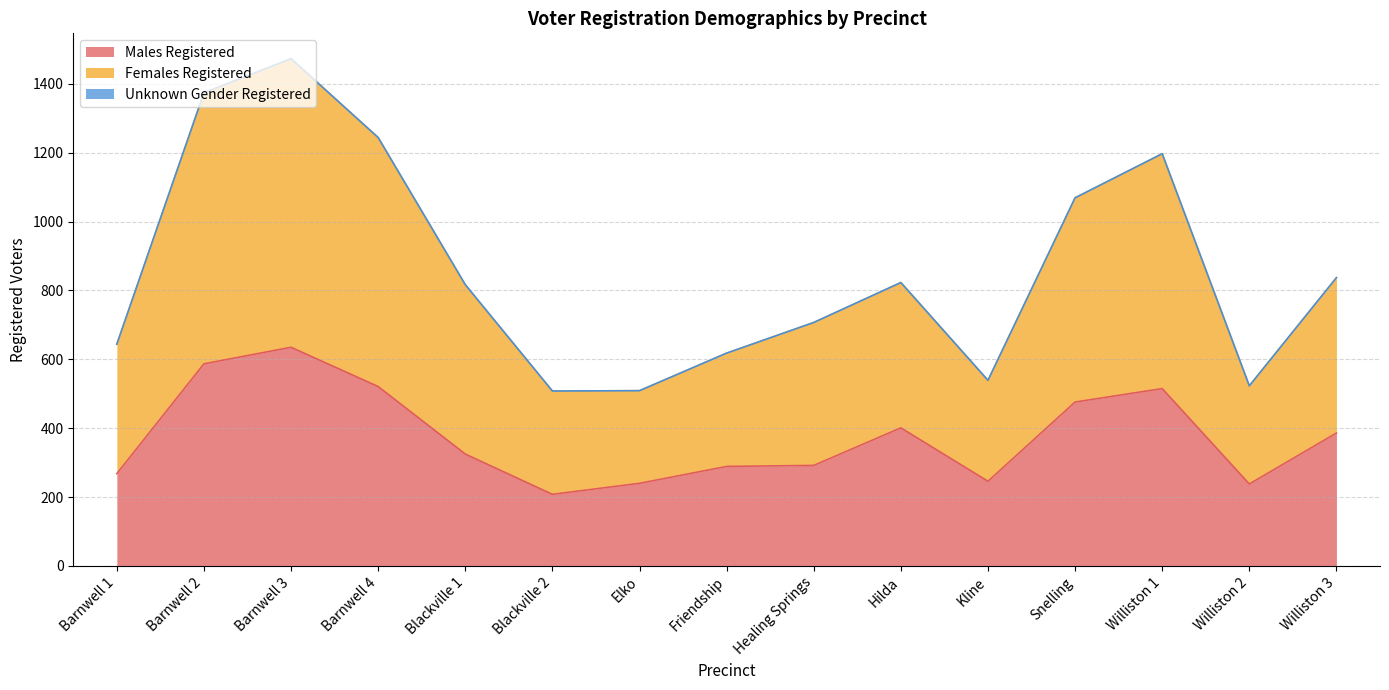

At which category is the sum across all series the highest?

Barnwell 3